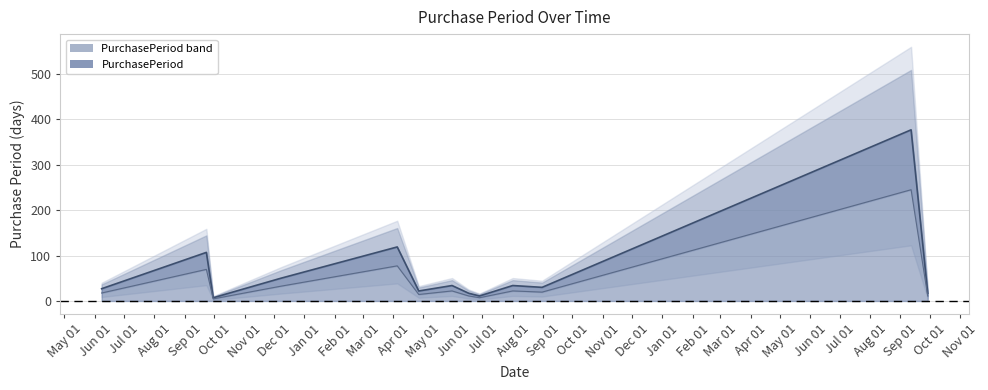

Where is the first local maximum?

2015-09-23